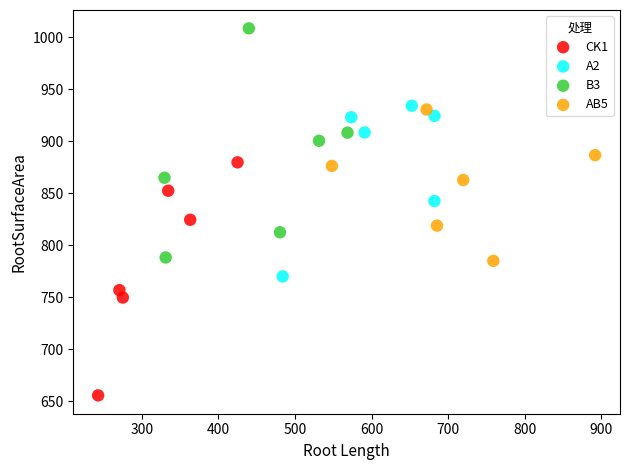

What are all the series names shown in the legend?

CK1, A2, B3, AB5